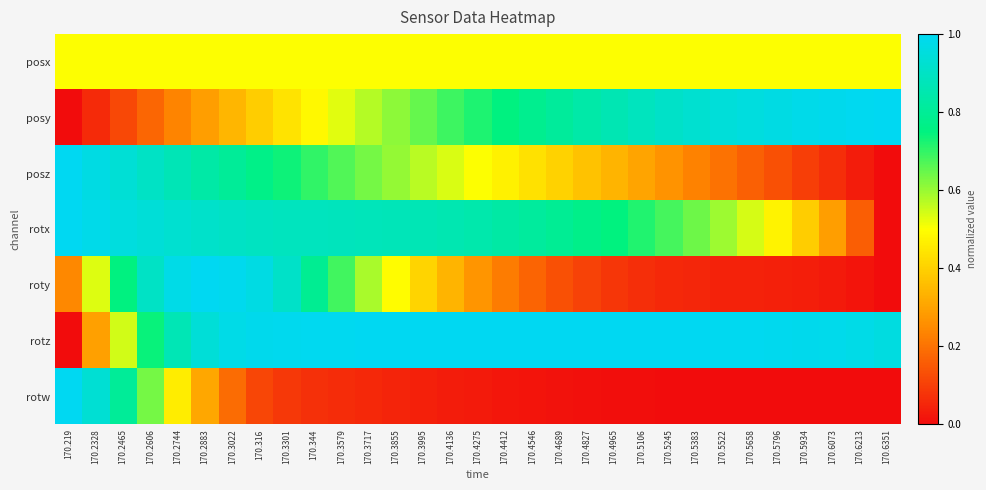

At which category is the sum across all series the highest?

170.2744